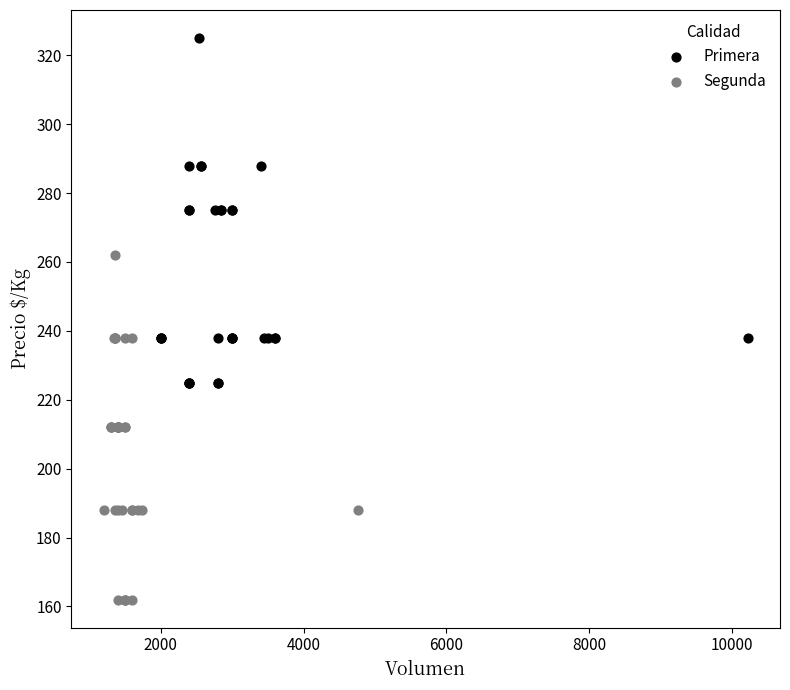

Which series reaches the minimum Y coordinate?

Segunda